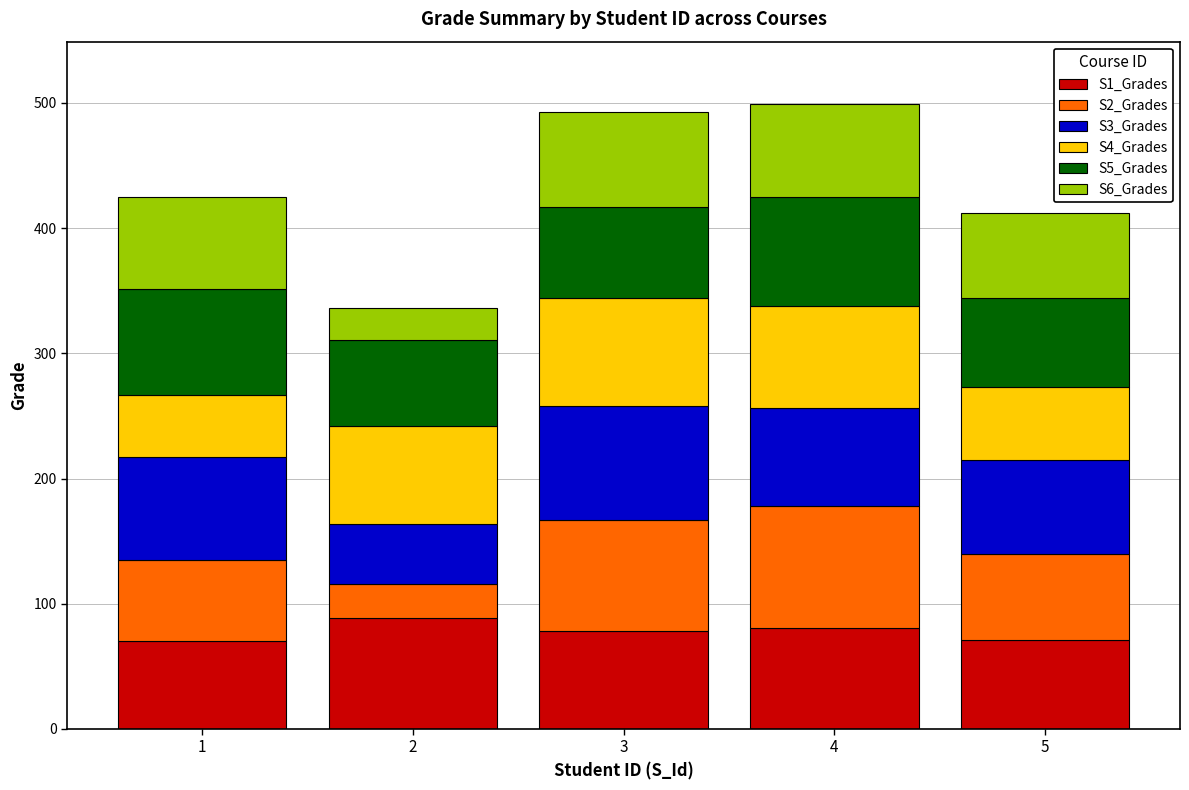

What is the total value across all series at 4?

499